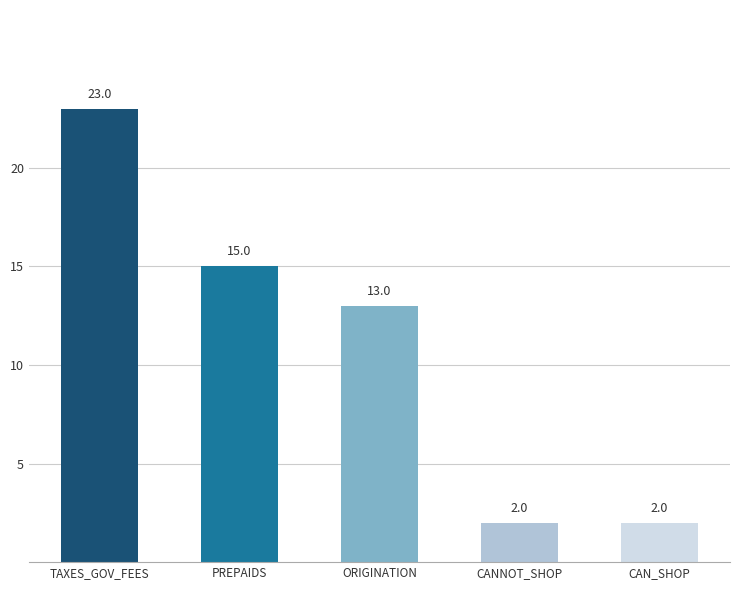

At which label does the data first exceed 13?

TAXES_GOV_FEES